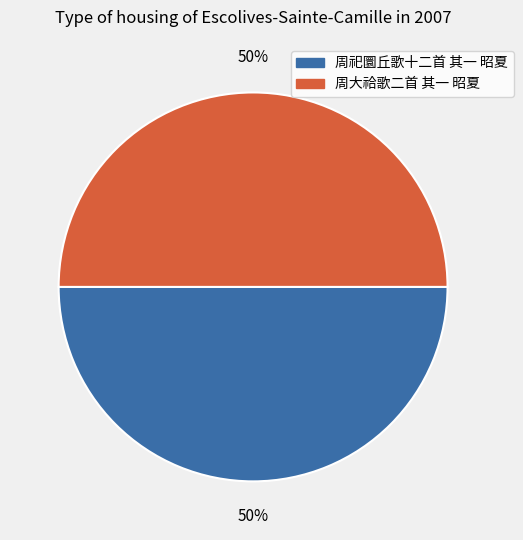

True or false: 周祀圜丘歌十二首 其一 昭夏 accounts for 42% of the total.

False